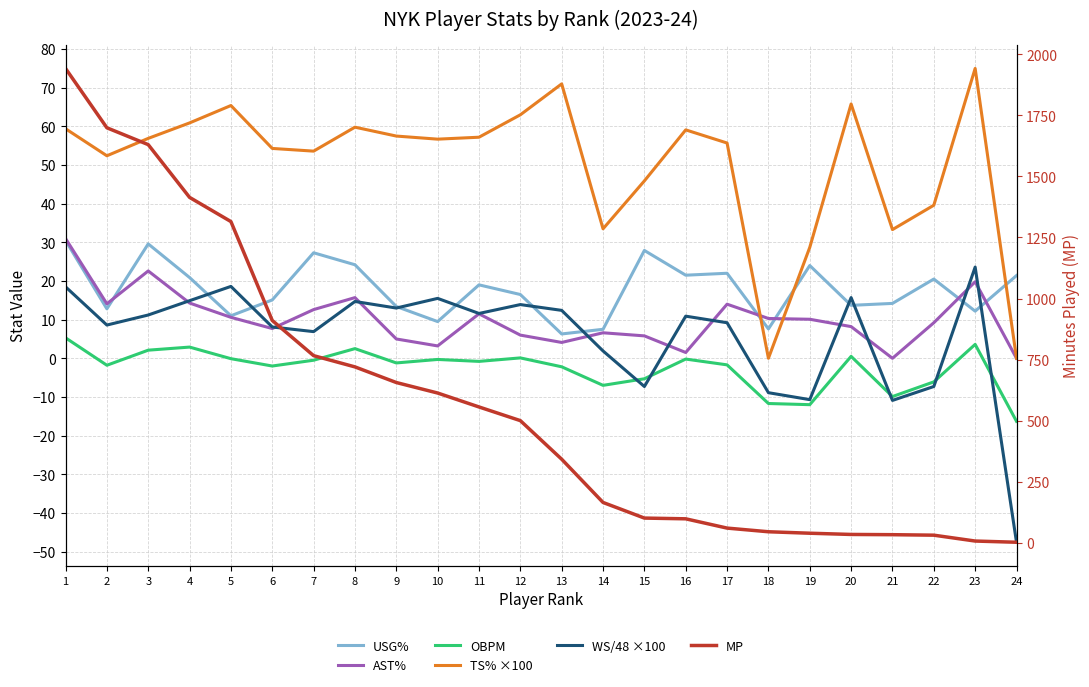

At which category does the chart reach its minimum across all series?

24